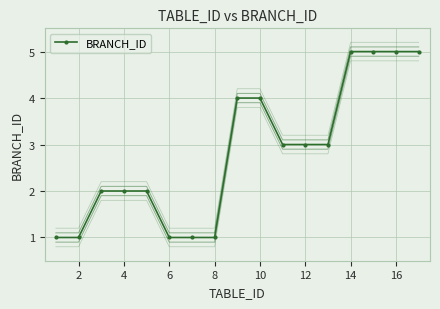

True or false: the data shows 3 at 12.

True